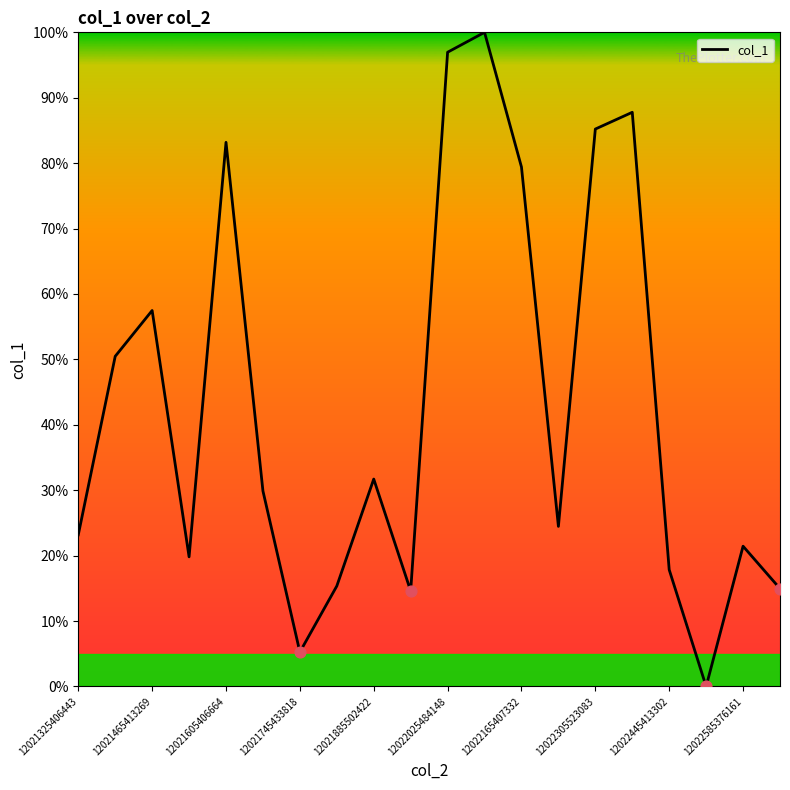

What is the maximum value shown in the chart?

100.0